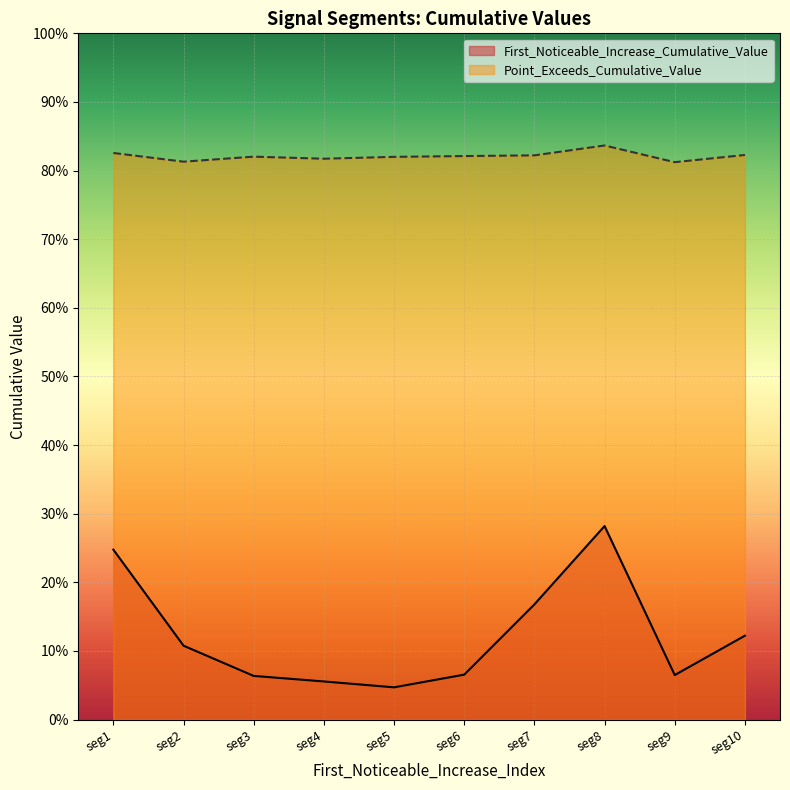

At which category does the chart reach its minimum across all series?

seg5